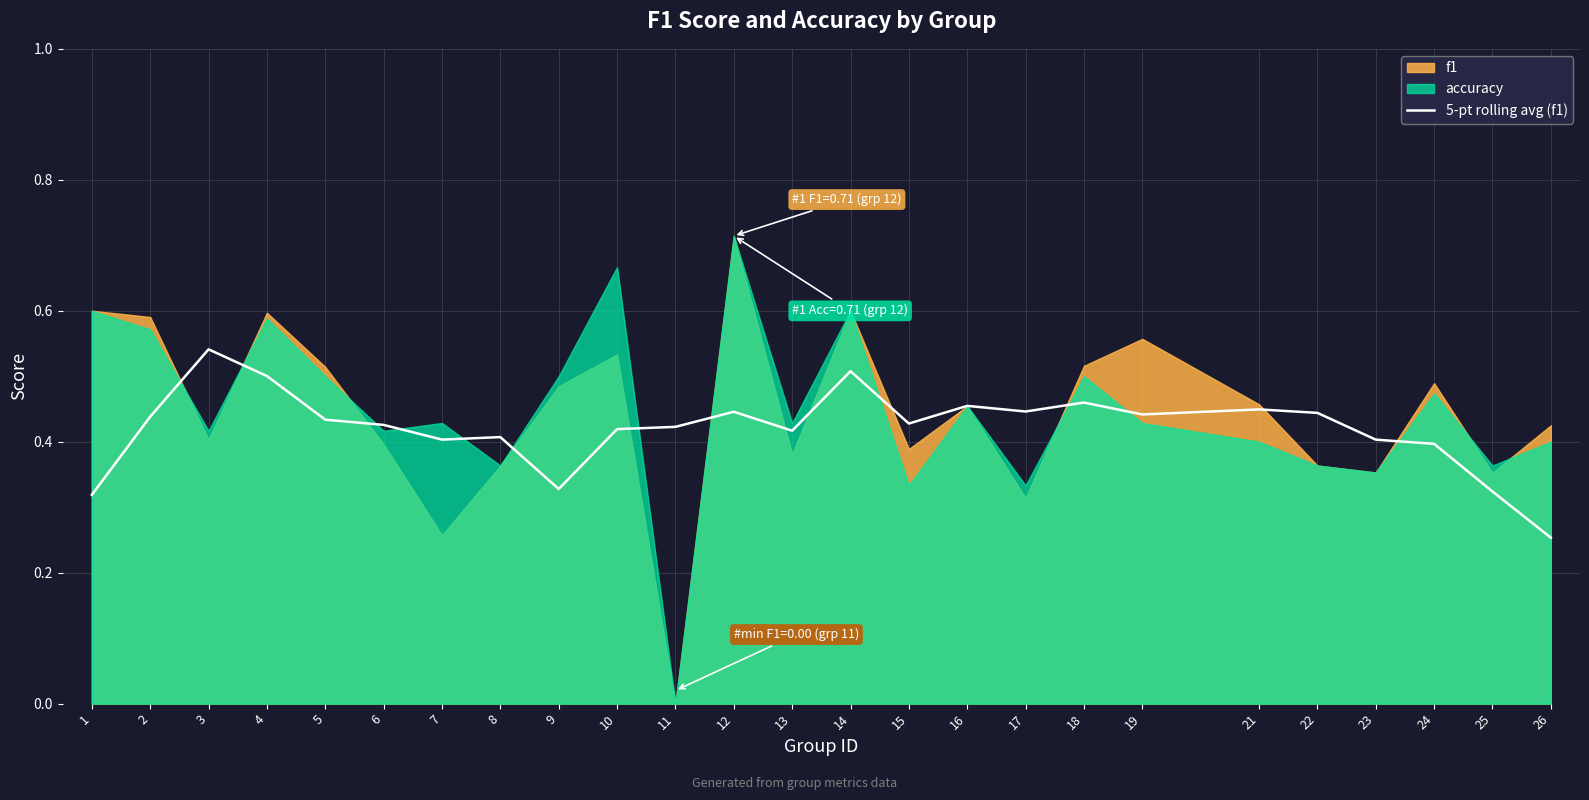

What is the sum of all values?

10.5